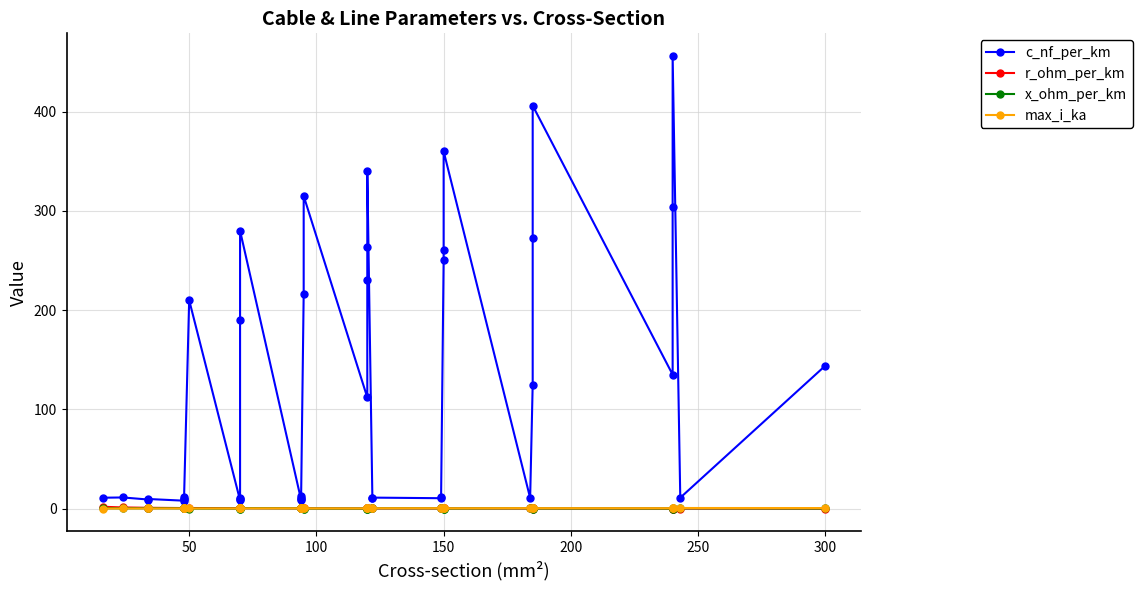

How many interior local valleys does the c_nf_per_km series have?

10